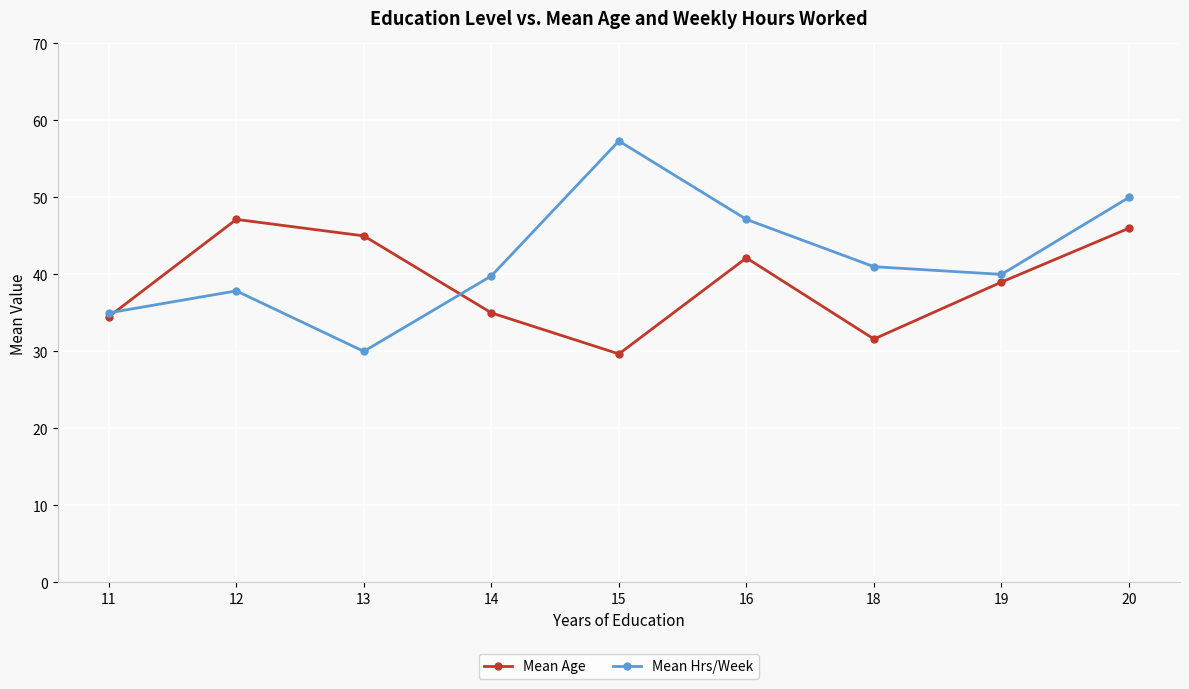

Count the number of data series in this chart.

2